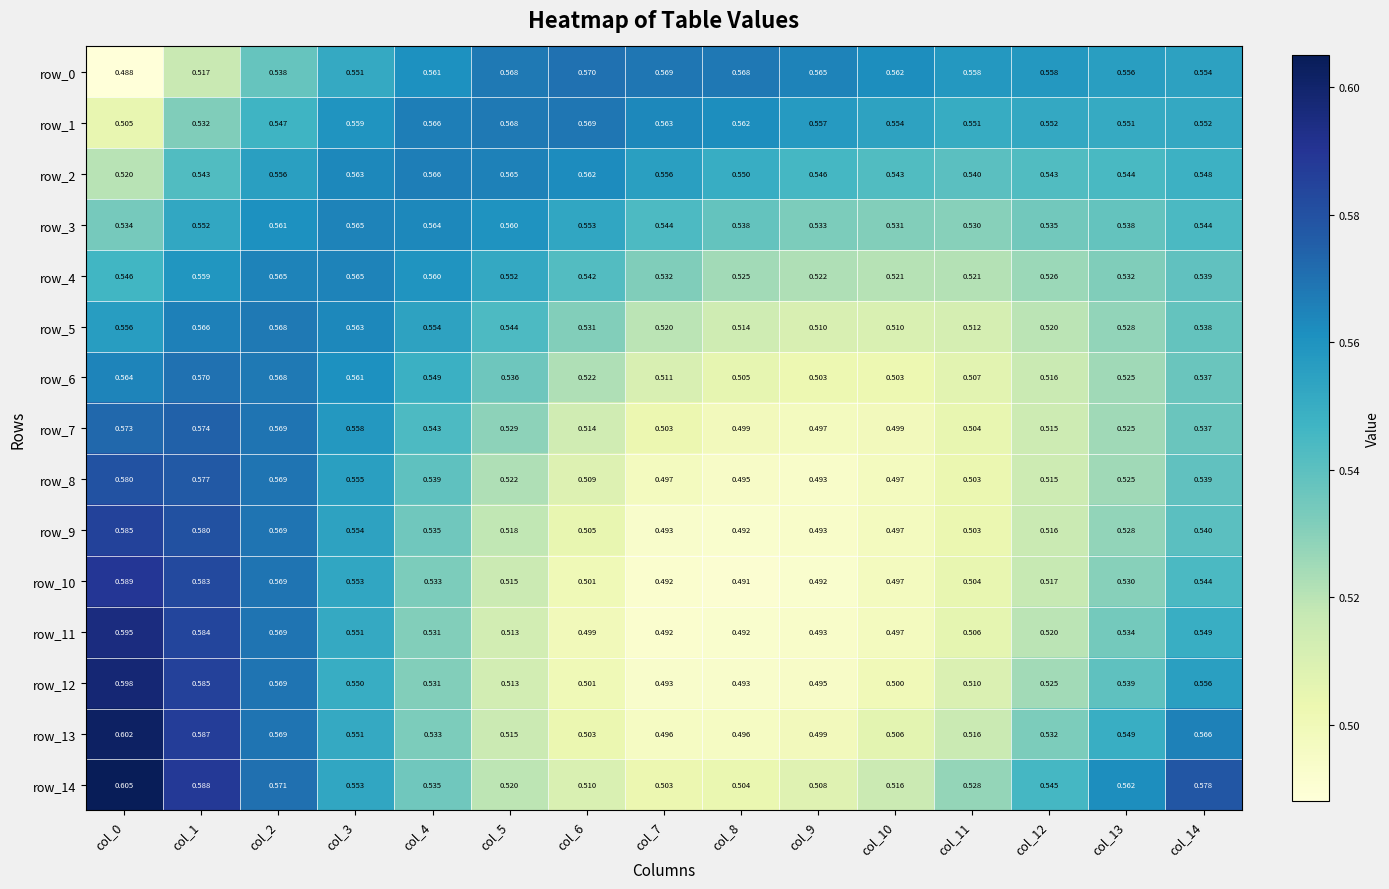

Which series has the largest range (max minus min)?

row_13